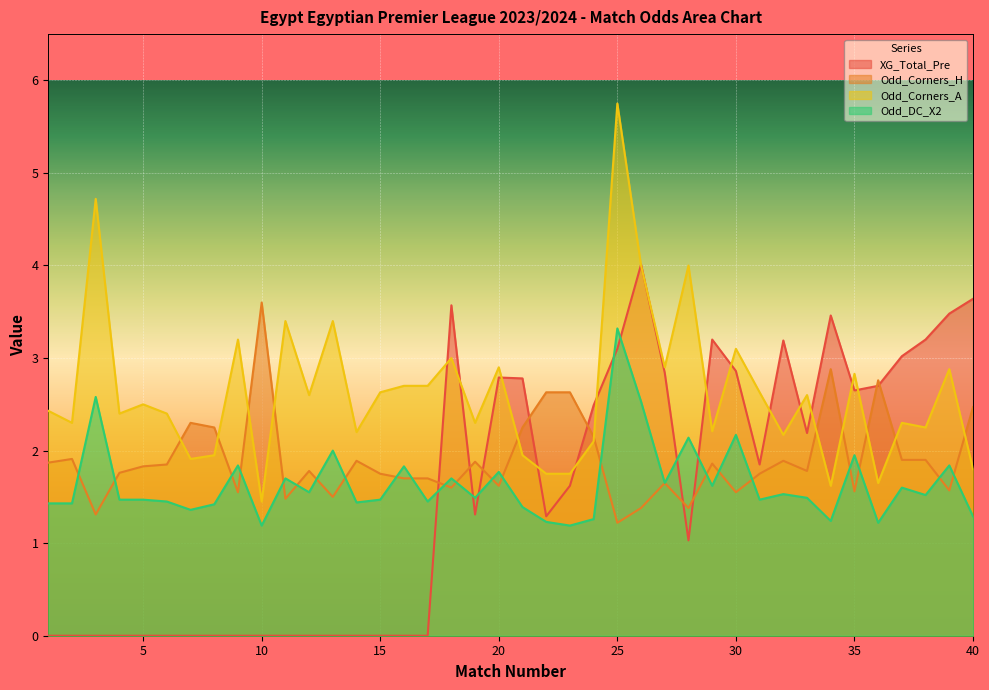

Does the chart display data point markers on the line(s)?

No